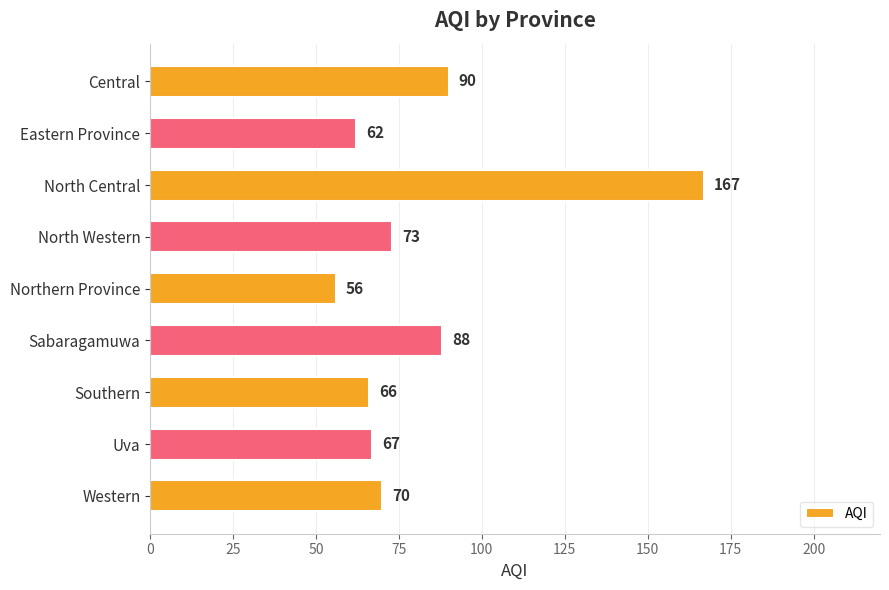

Which has a higher value, North Western or Sabaragamuwa?

Sabaragamuwa